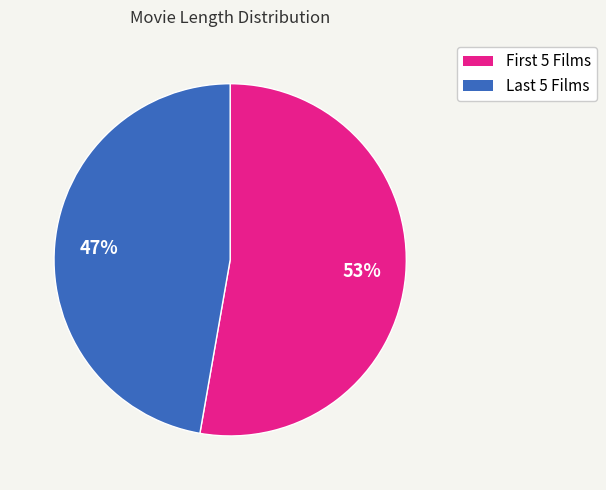

Is there a majority slice in this chart?

Yes